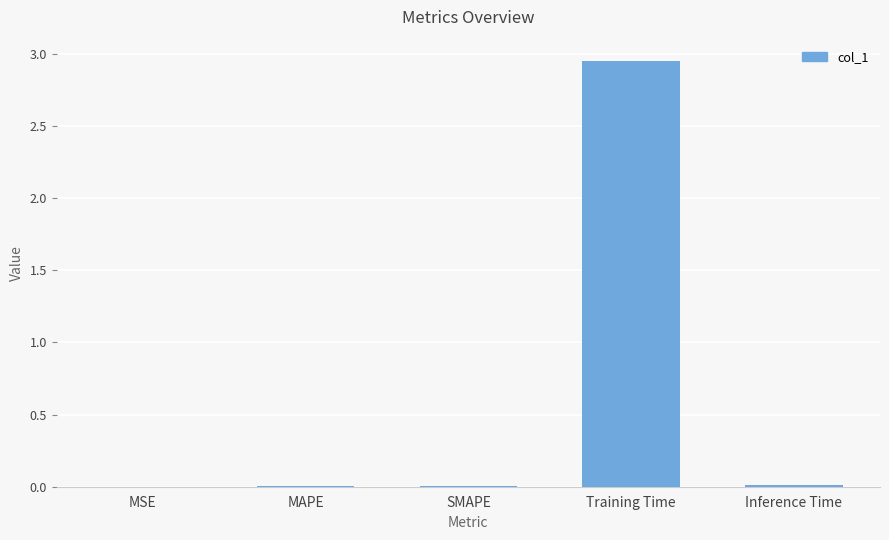

The chart shows a value of 4.7 at Training Time. True or false?

False